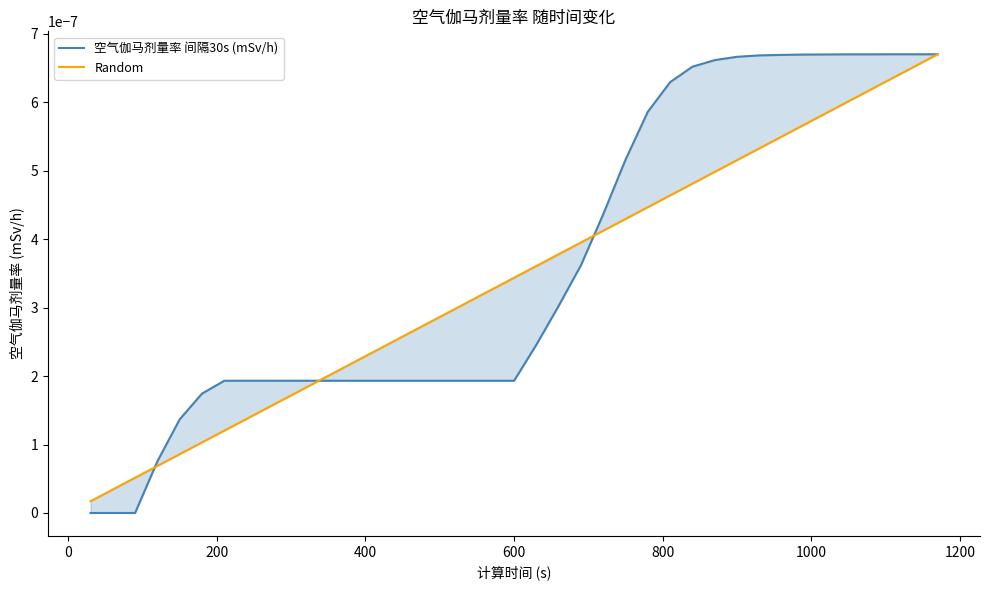

Is this an area chart (filled region under the line)?

No